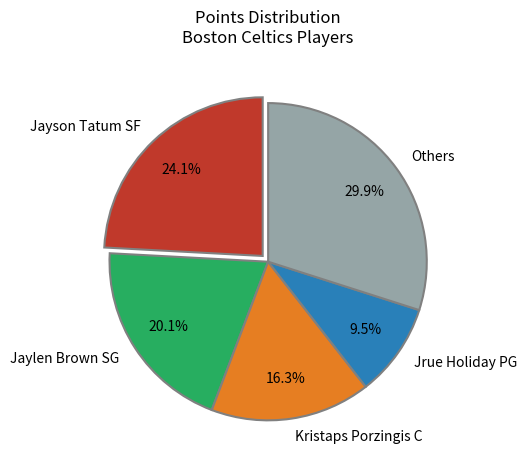

Is there a majority slice in this chart?

No